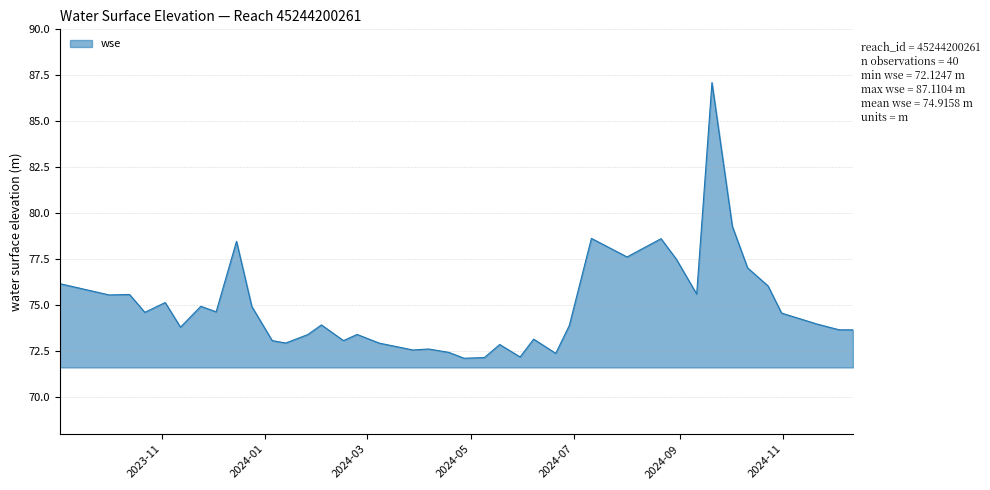

What is the smallest value displayed?

72.1